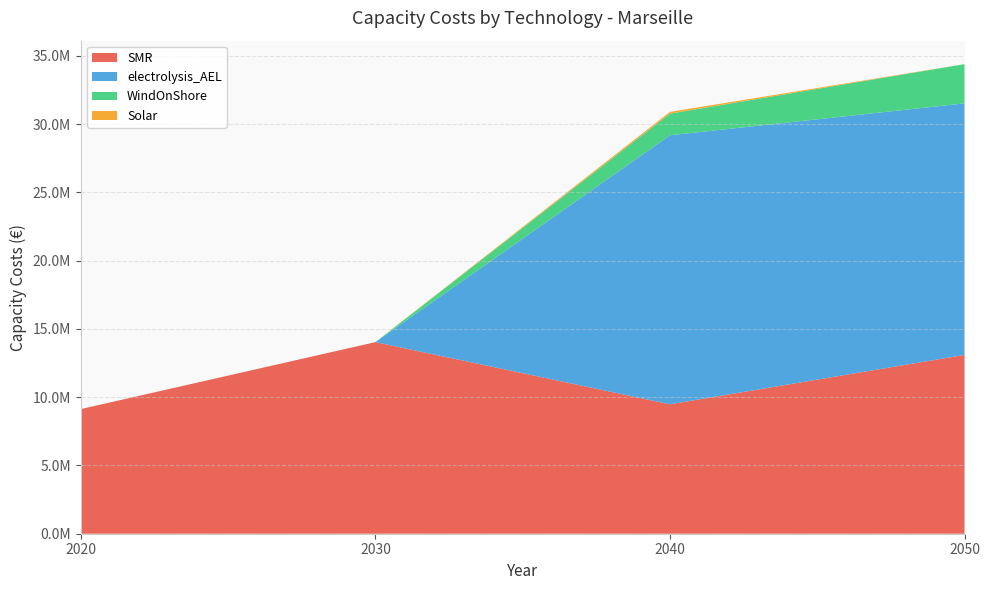

Reading right to left, list all the values displayed in this chart.

SMR: 2050=13091023.3	2040=9478166.1	2030=14030001.2	2020=9128548.4
electrolysis_AEL: 2050=18420675.5	2040=19698409.7	2030=0.0	2020=0.0
WindOnShore: 2050=2872744.1	2040=1585101.7	2030=0.0	2020=0.0
Solar: 2050=0.0	2040=128774.5	2030=0.0	2020=0.0